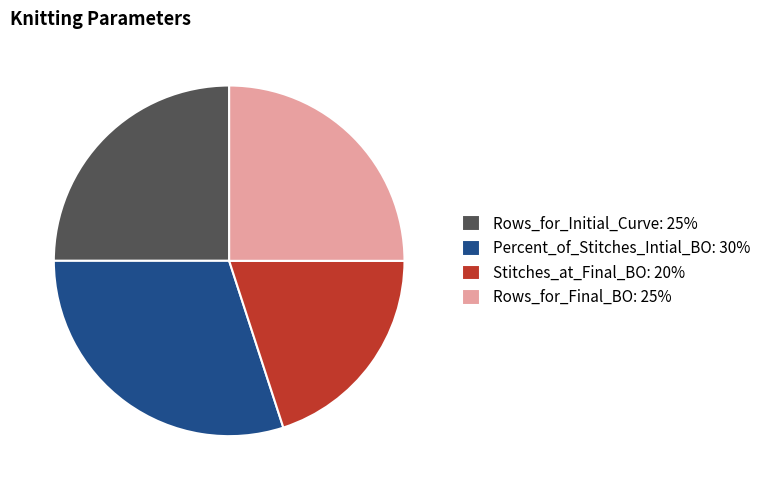

Is Rows_for_Final_BO the majority of the pie?

No